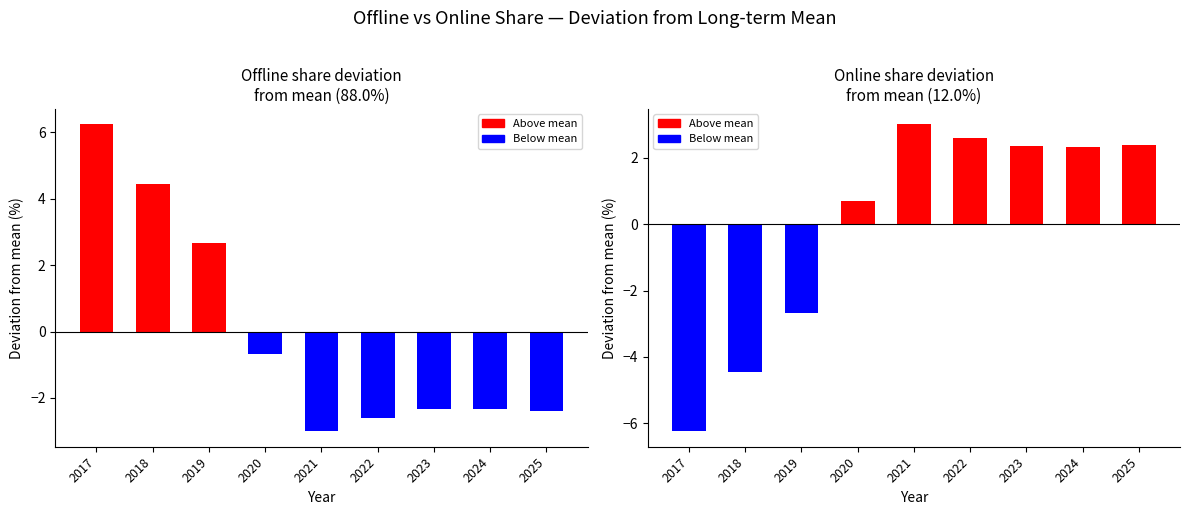

How many distinct data groups are displayed?

2